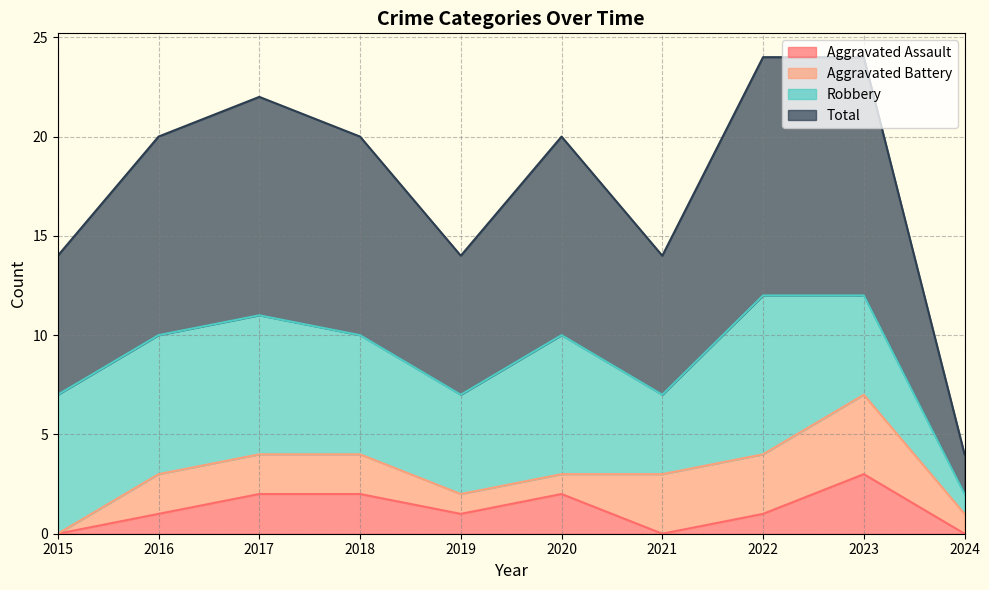

What is the average value of the Aggravated Assault series?

1